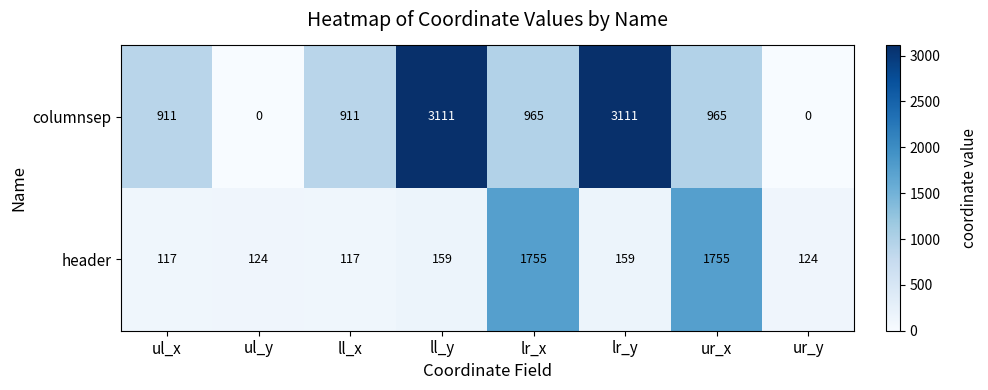

Reading left to right, extract all data points from this chart.

columnsep: ul_x=911	ul_y=0	ll_x=911	ll_y=3111	lr_x=965	lr_y=3111	ur_x=965	ur_y=0
header: ul_x=117	ul_y=124	ll_x=117	ll_y=159	lr_x=1755	lr_y=159	ur_x=1755	ur_y=124